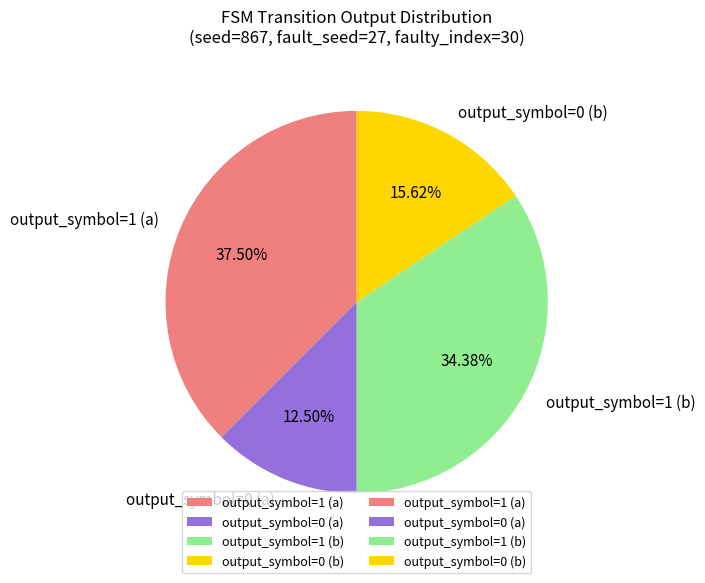

To the nearest percent, what percentage of the pie is output_symbol=1 (b)?

34%